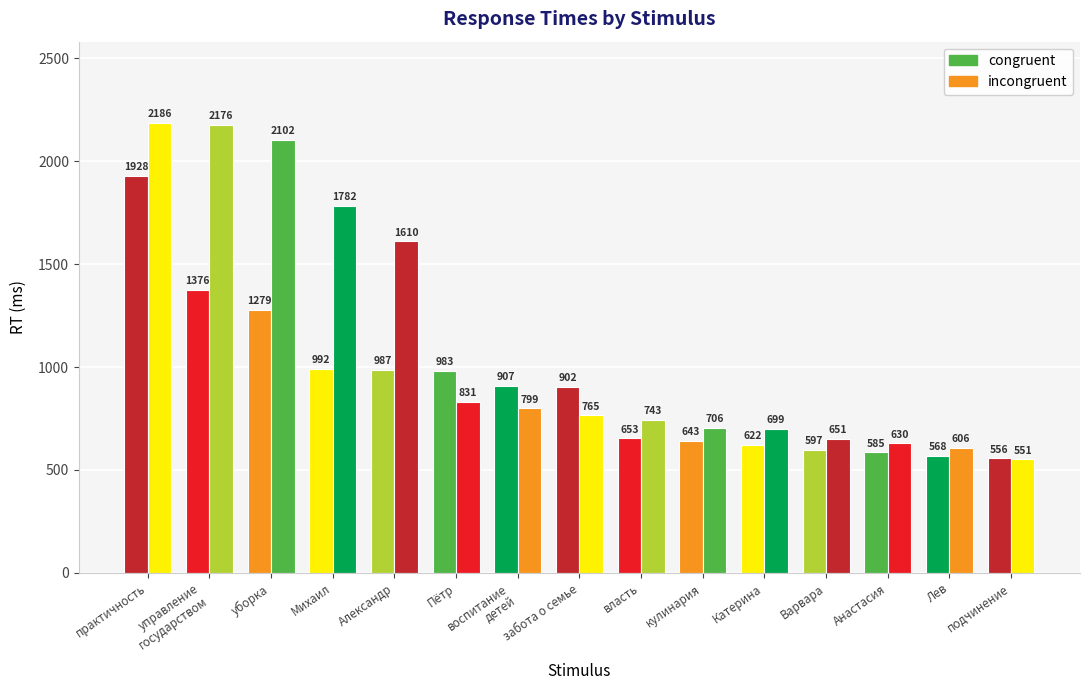

How many data points does each series have?

15